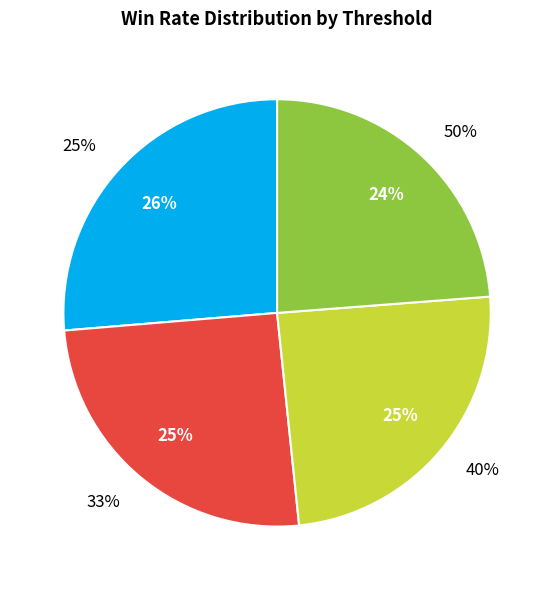

Does 33% account for over 50% of the chart?

No